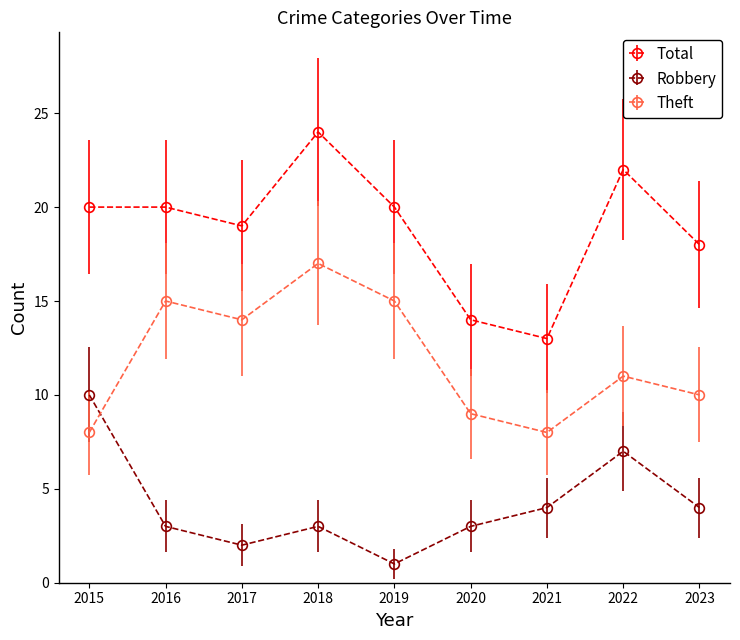

What is the average value of the Total series?

19